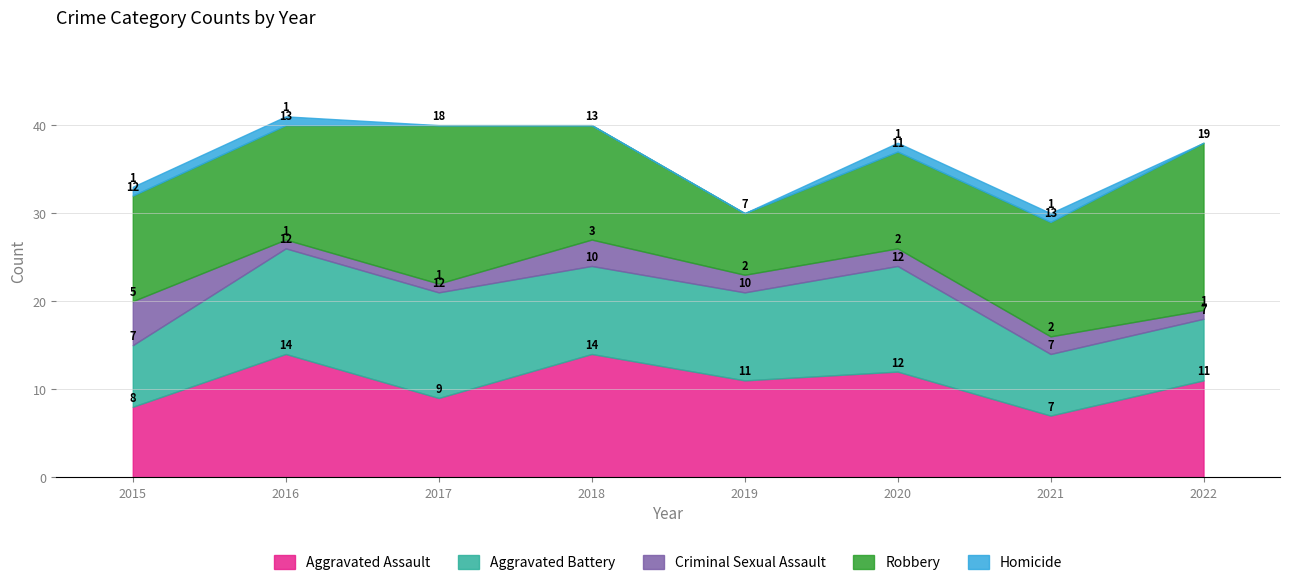

How many categories are shown in the chart?

8